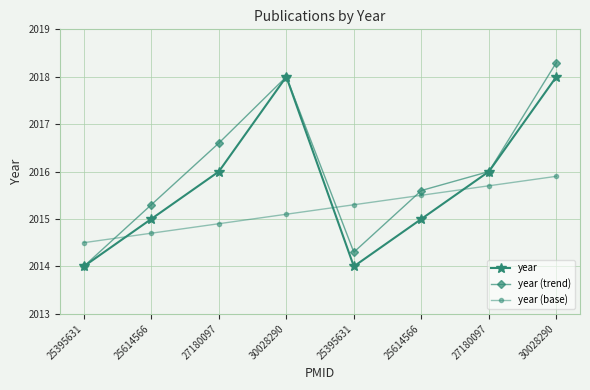

What is the approximate value of year (trend) at 30028290?

2018.3